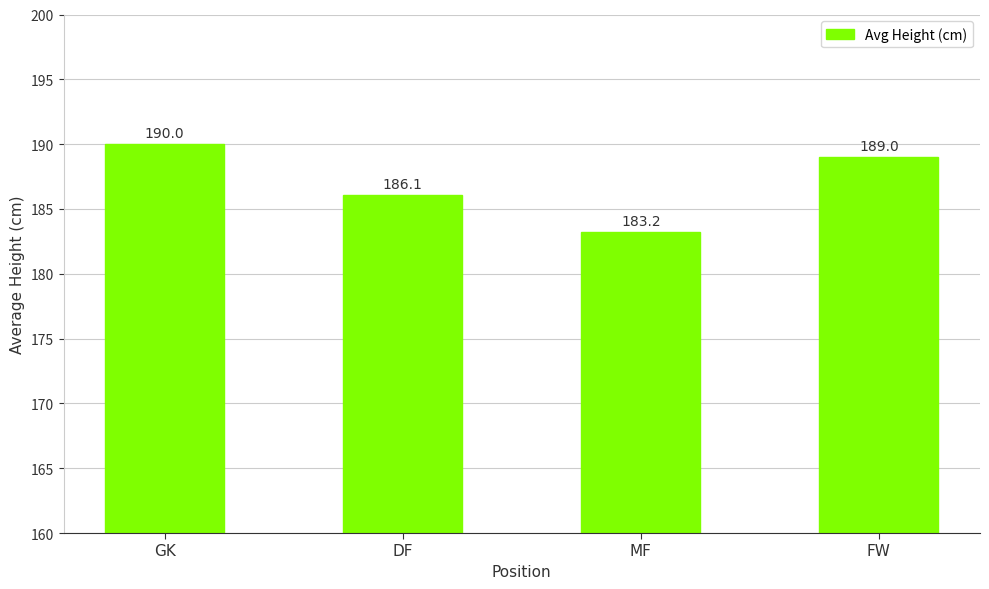

What is the greatest value displayed?

190.0